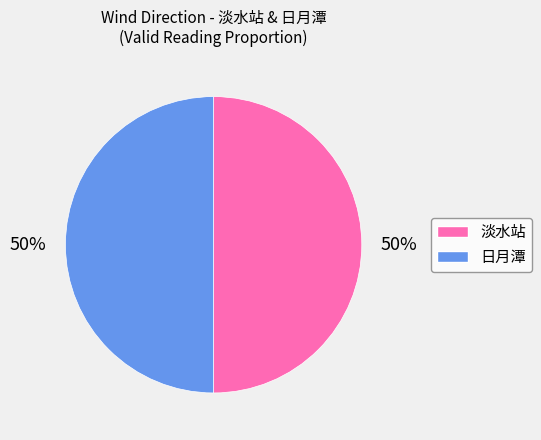

To the nearest percent, what is the average slice percentage?

50%